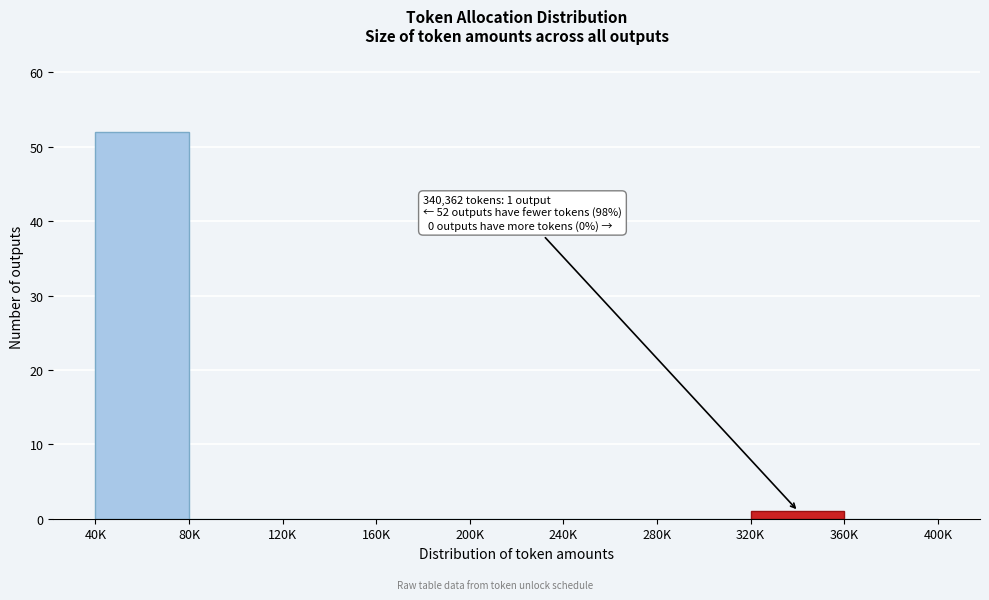

Reading left to right, list all the values displayed in this chart.

40K=52	80K=0	120K=0	160K=0	200K=0	240K=0	280K=0	320K=1	360K=0